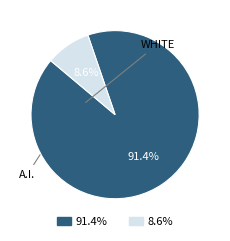

Is there a majority slice in this chart?

Yes